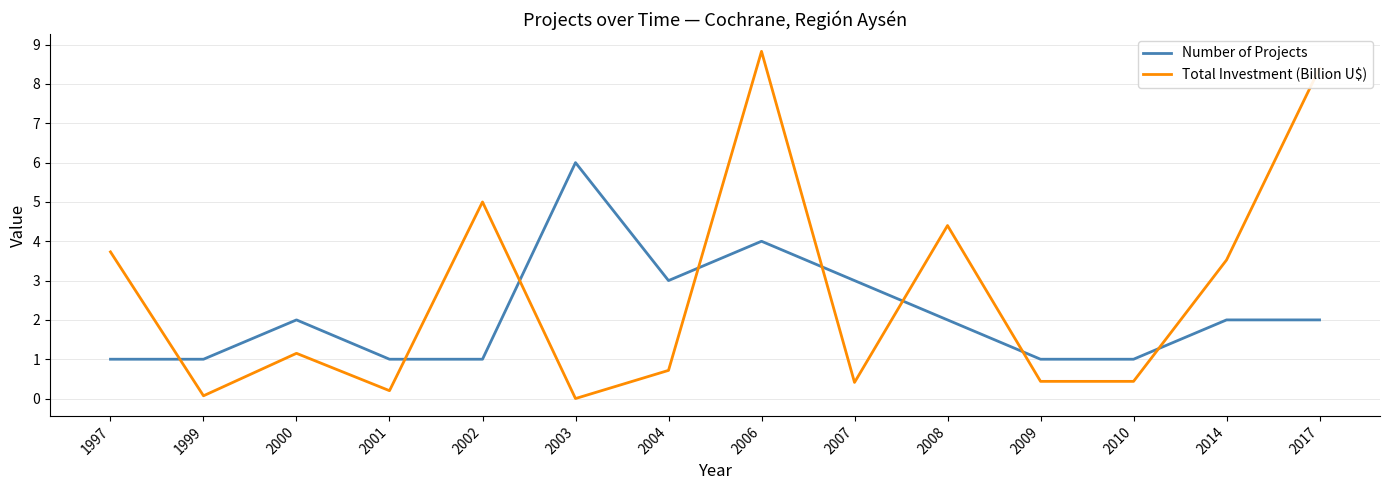

True or false: Number of Projects has more than 0 points higher than both neighbors.

True